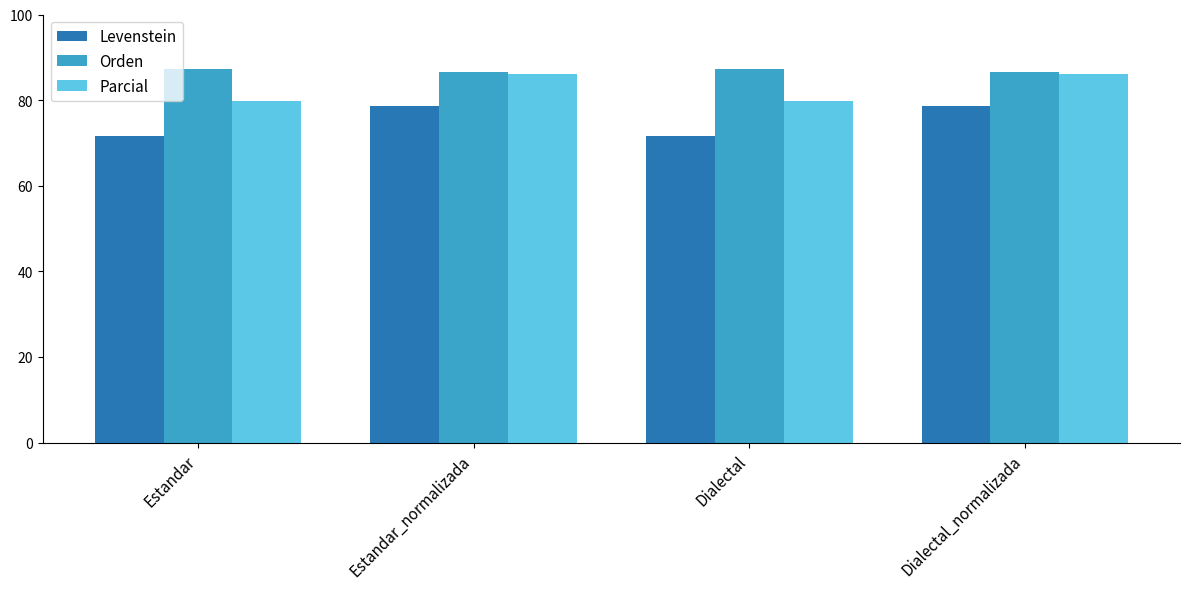

What is the difference between the Orden values at Estandar_normalizada and Estandar?

0.7